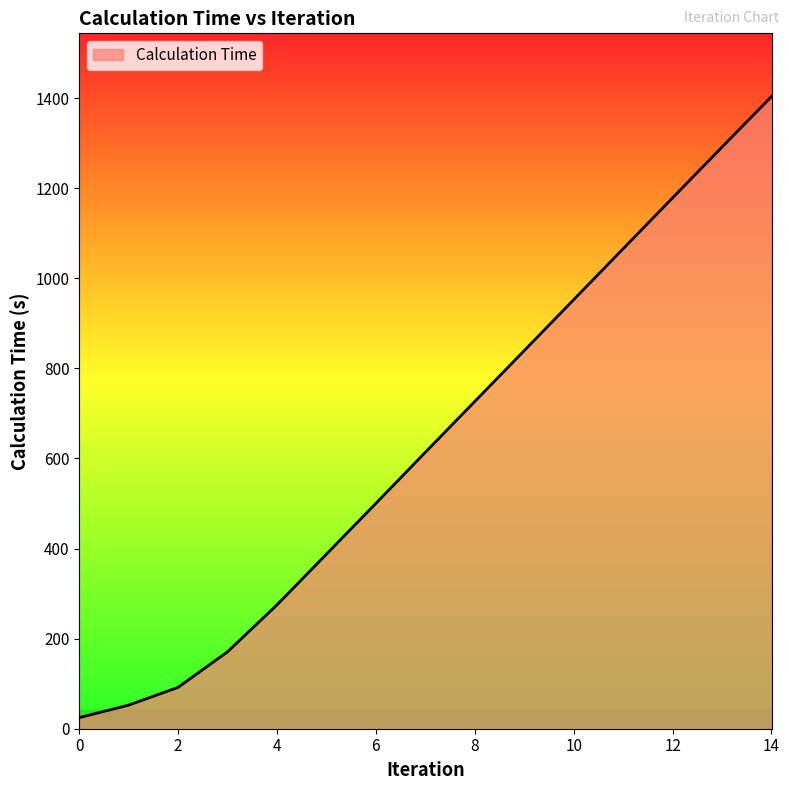

What is the maximum value shown in the chart?

1403.4